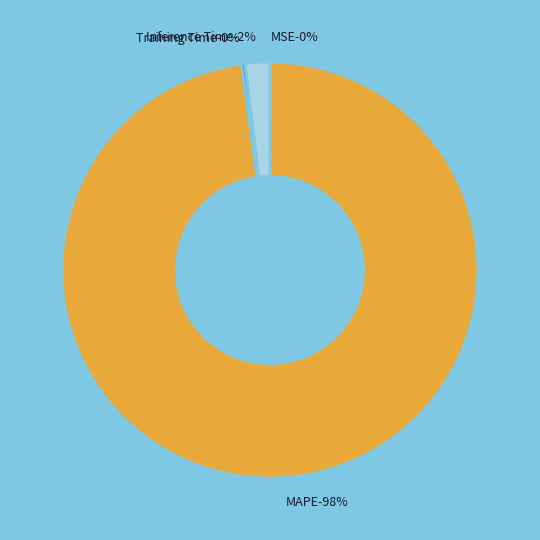

Is it true that Inference Time is 7% of the pie?

False